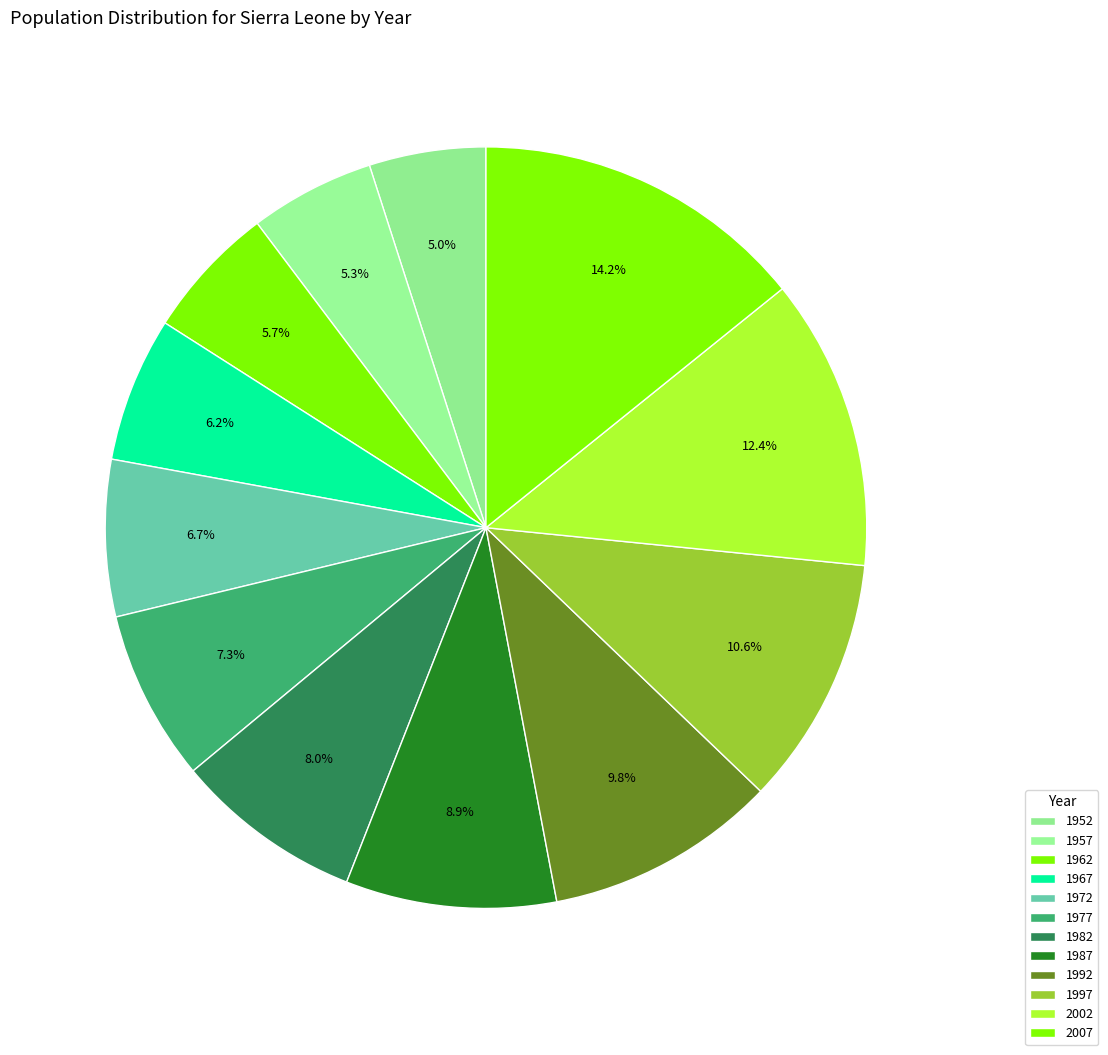

How many slices are in this pie chart?

12